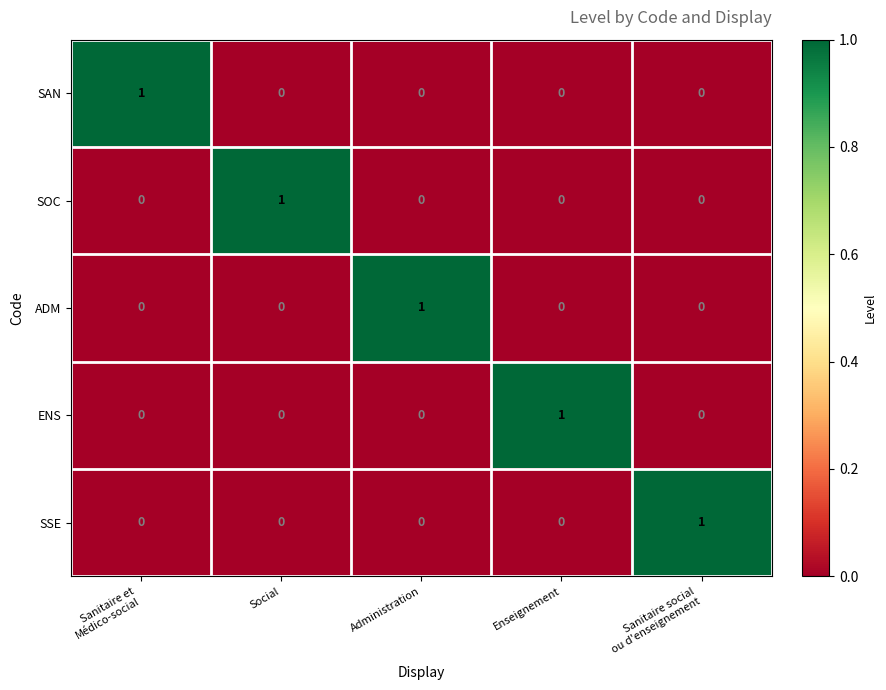

What is the difference between the highest and lowest values at Enseignement?

1